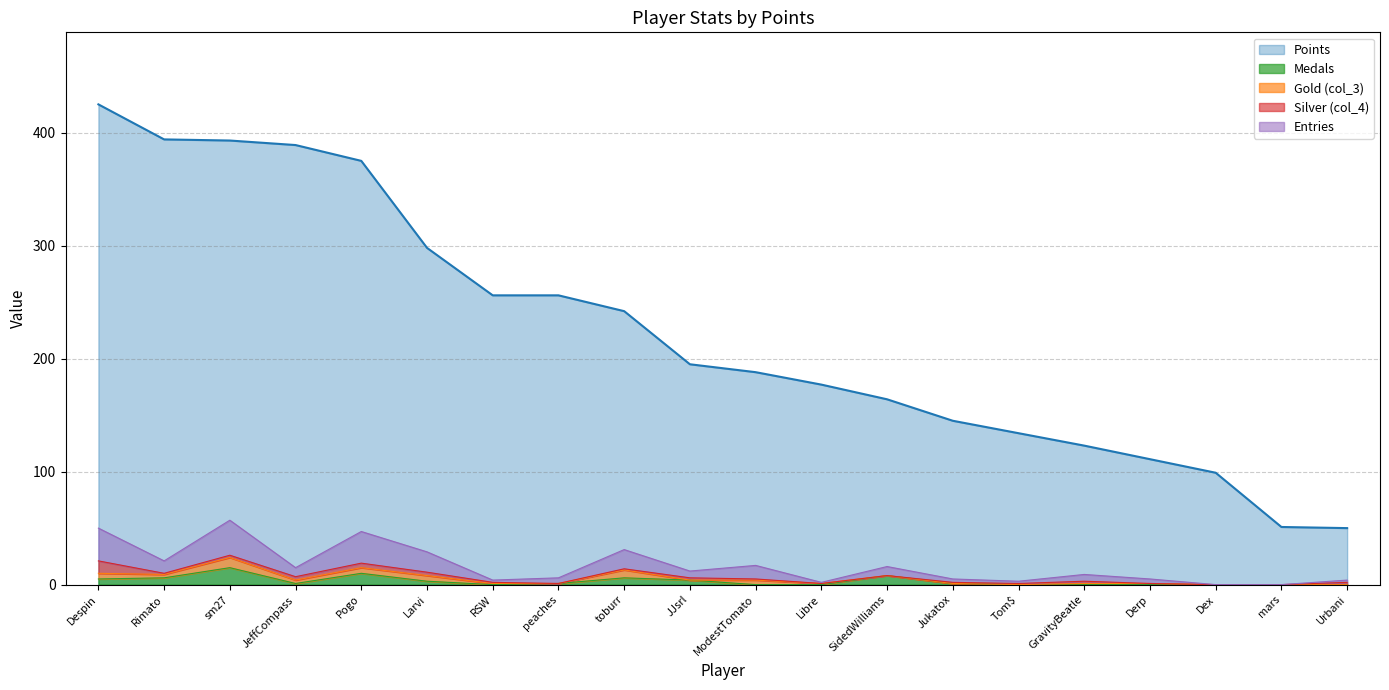

Is it true that Points equals 134 at Tom$?

True